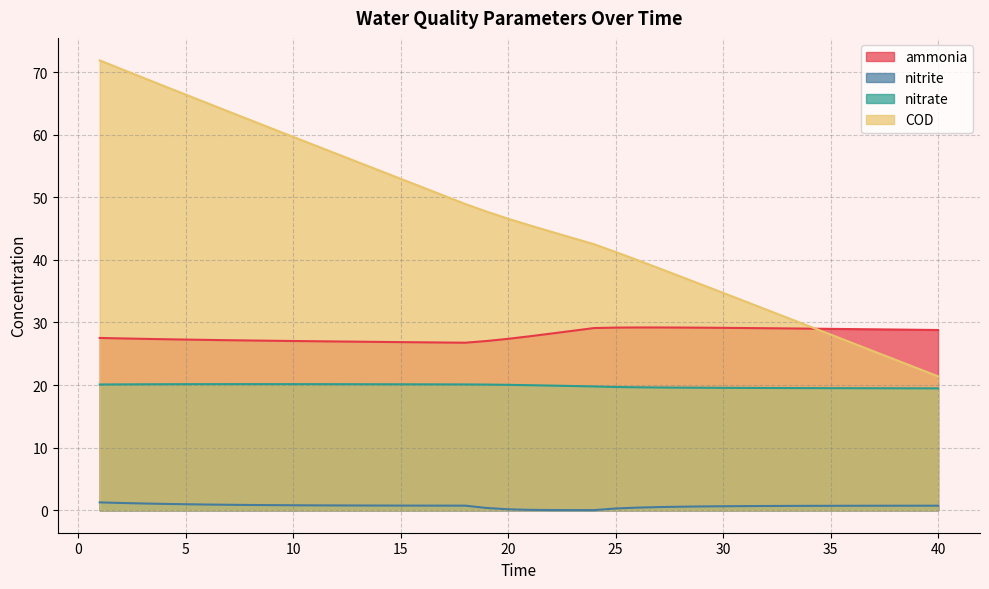

What is the value of the nitrate point at the 30th from the left?

19.6